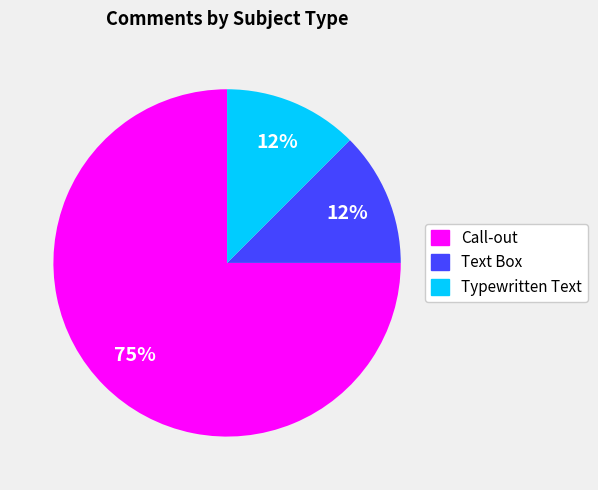

How many slices are in this pie chart?

3